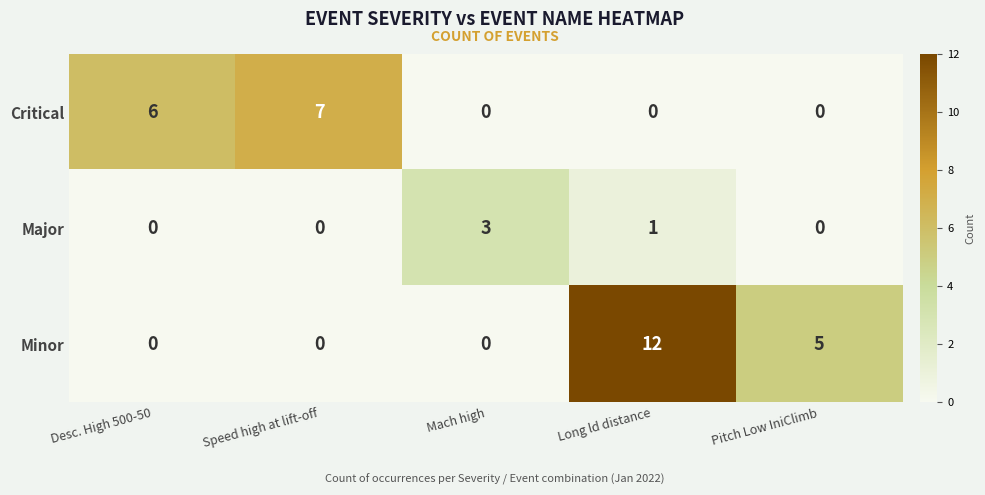

Between Desc. High 500-50 and Long ld distance, which series saw the biggest shift?

Minor